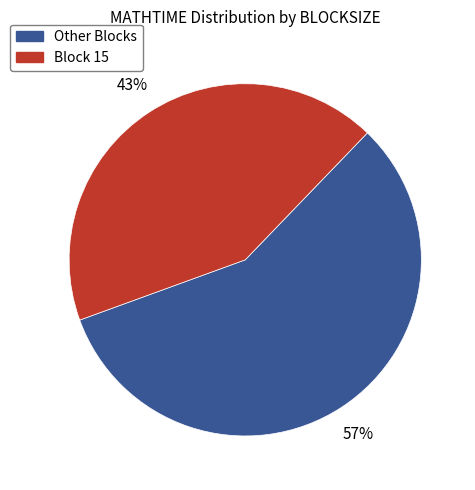

To the nearest percent, what is the difference between the Block 15 and Other Blocks slice percentages?

14%